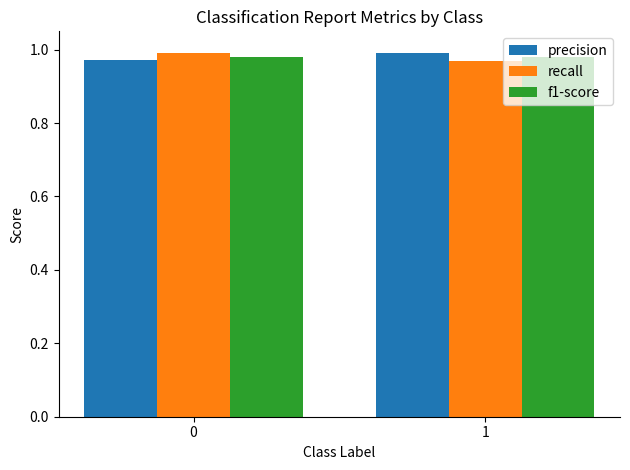

The f1-score series shows 1.0 at 0. True or false?

True